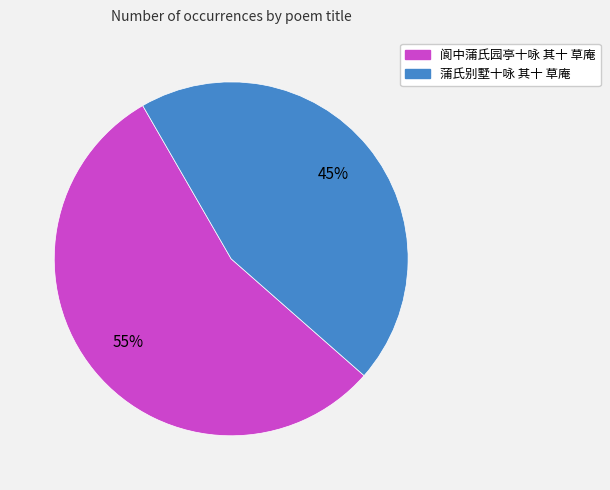

Which slice is the smallest?

蒲氏别墅十咏 其十 草庵